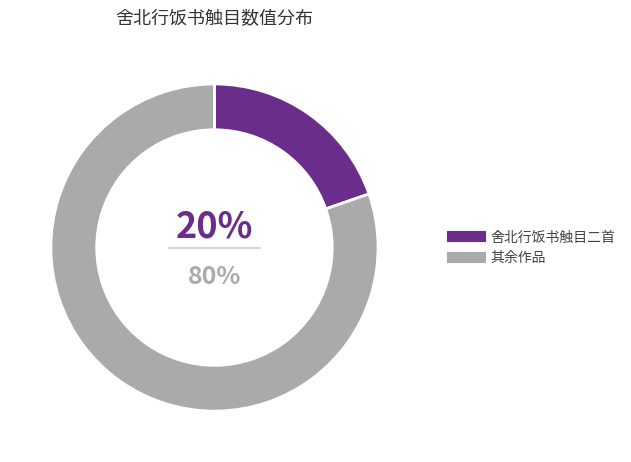

Does any single category account for the majority?

Yes